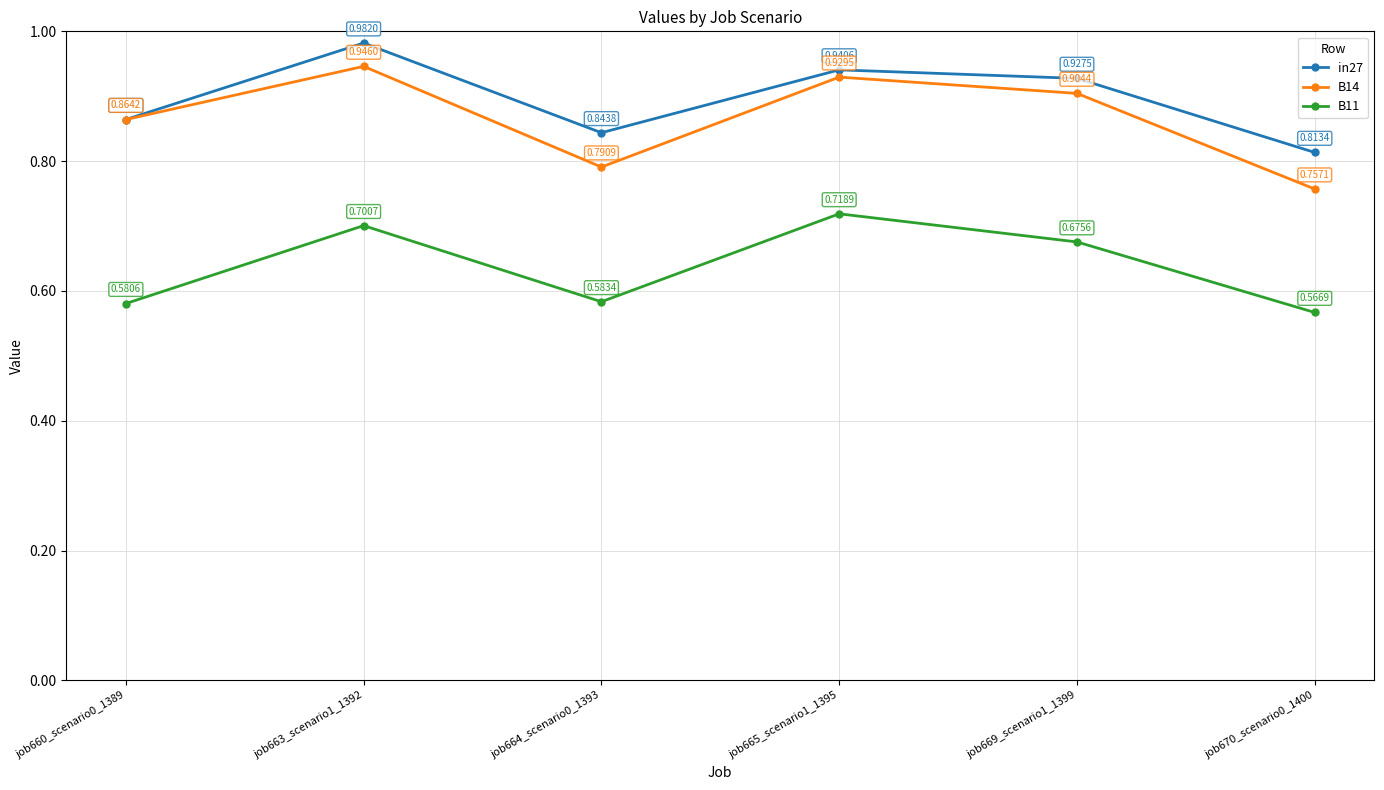

List the labels in order of in27 value, smallest first.

job670_scenario0_1400, job664_scenario0_1393, job660_scenario0_1389, job669_scenario1_1399, job665_scenario1_1395, job663_scenario1_1392